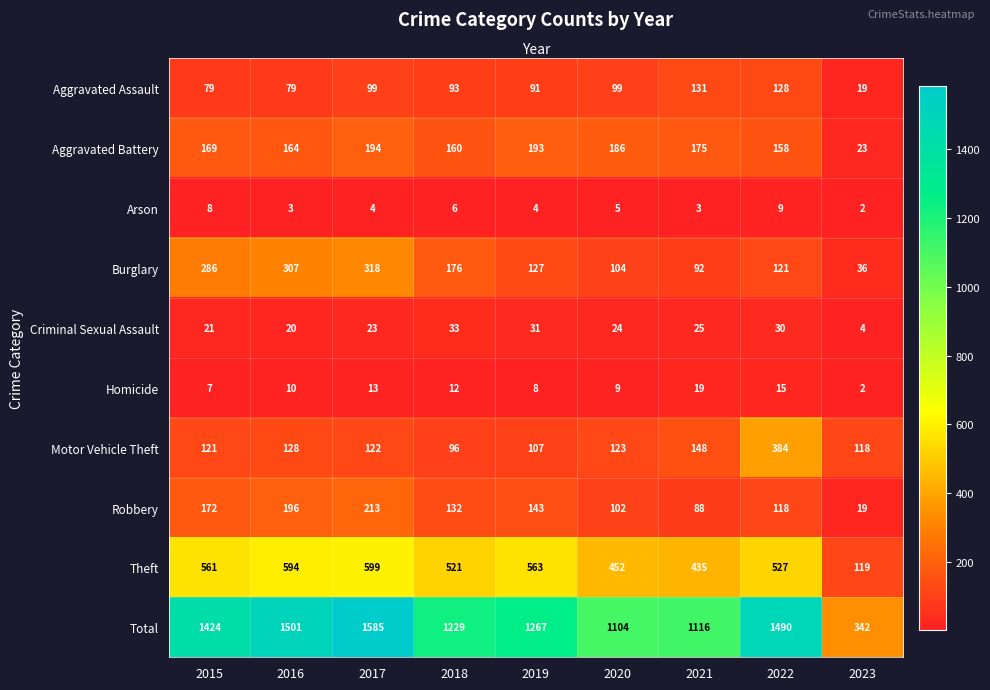

What is the sum of all Aggravated Battery values?

1422